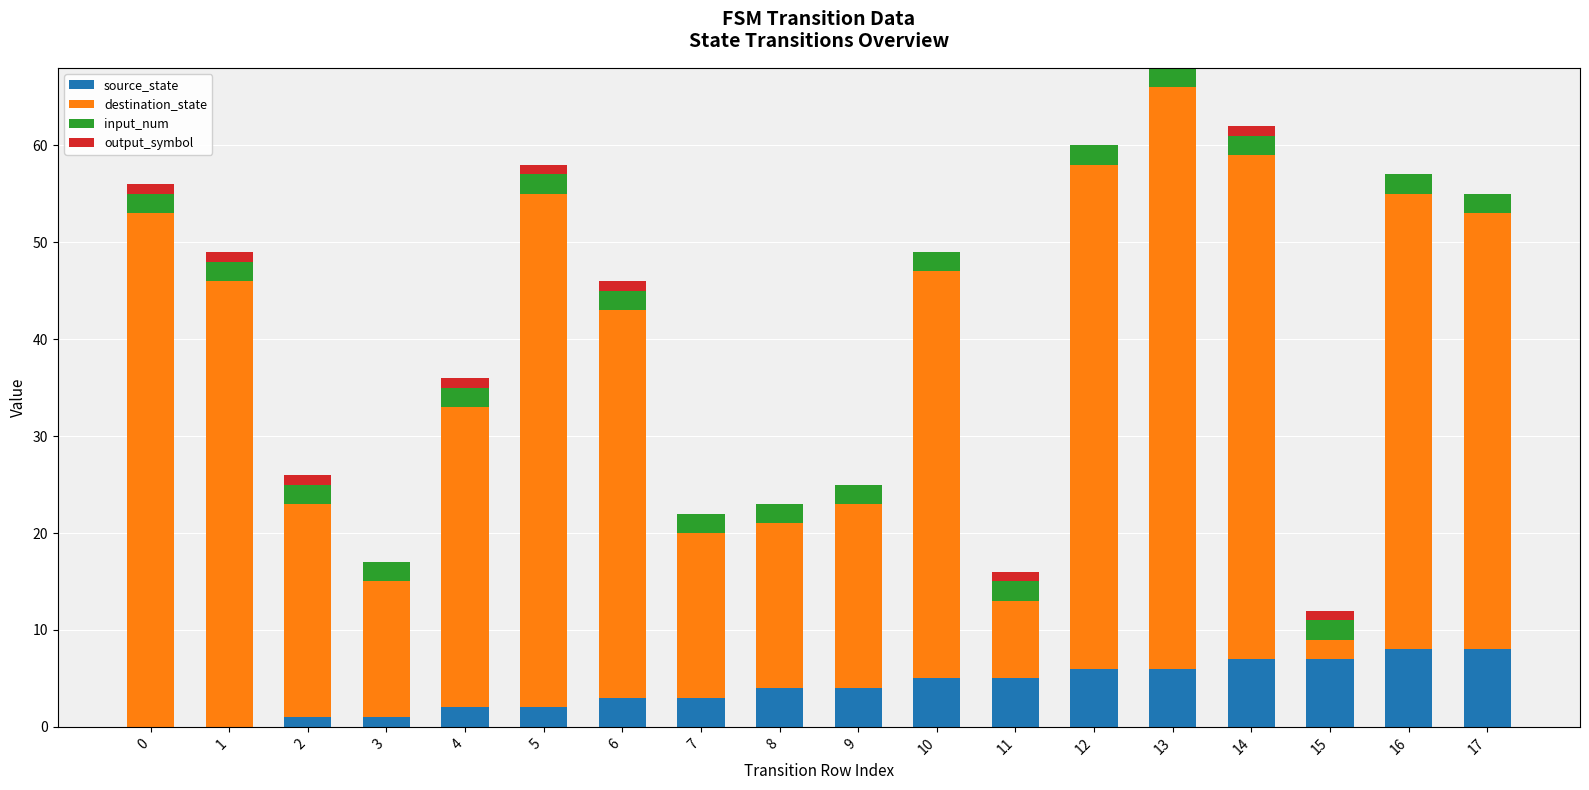

What is the sum of all source_state values?

72